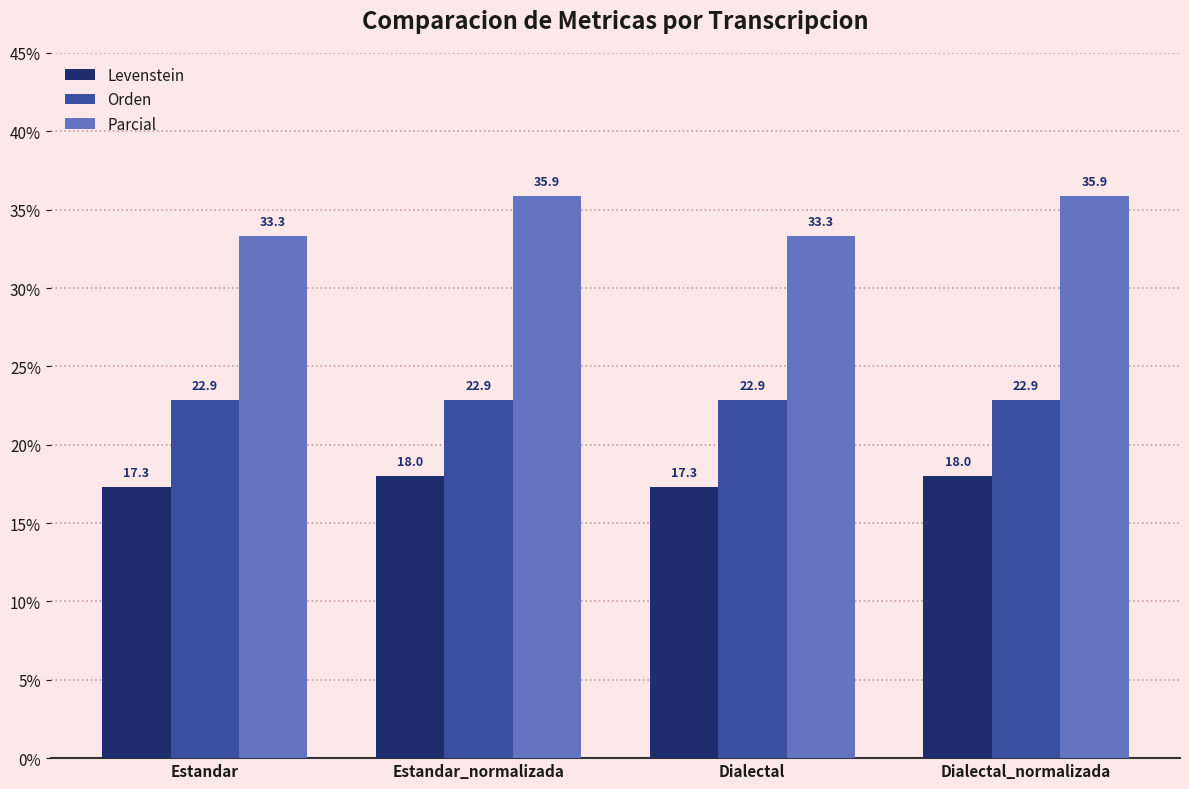

Reading left to right, transcribe all the data shown in this chart.

Levenstein: Estandar=17.3	Estandar_normalizada=18.0	Dialectal=17.3	Dialectal_normalizada=18.0
Orden: Estandar=22.9	Estandar_normalizada=22.9	Dialectal=22.9	Dialectal_normalizada=22.9
Parcial: Estandar=33.3	Estandar_normalizada=35.9	Dialectal=33.3	Dialectal_normalizada=35.9